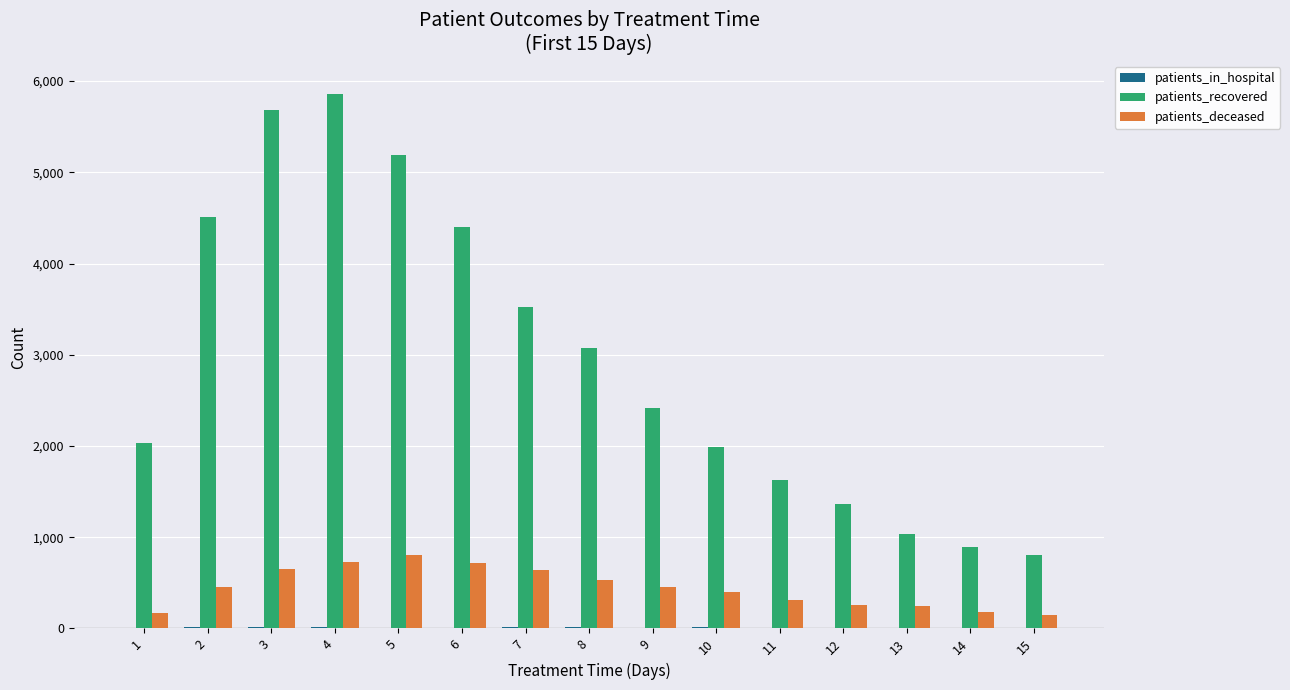

Which series has the widest spread of values?

patients_recovered